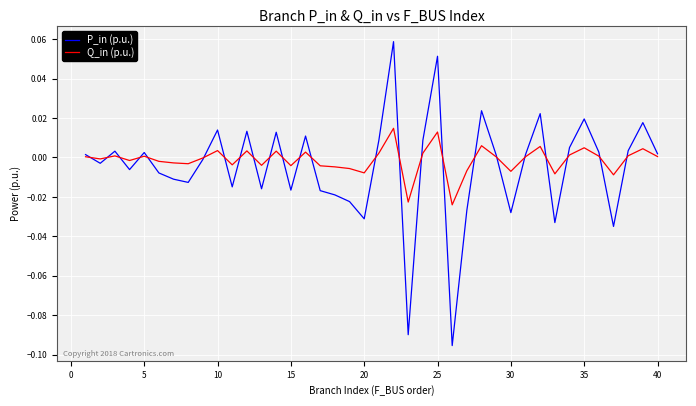

List the series in order of their peak value, highest first.

P_in (p.u.), Q_in (p.u.)